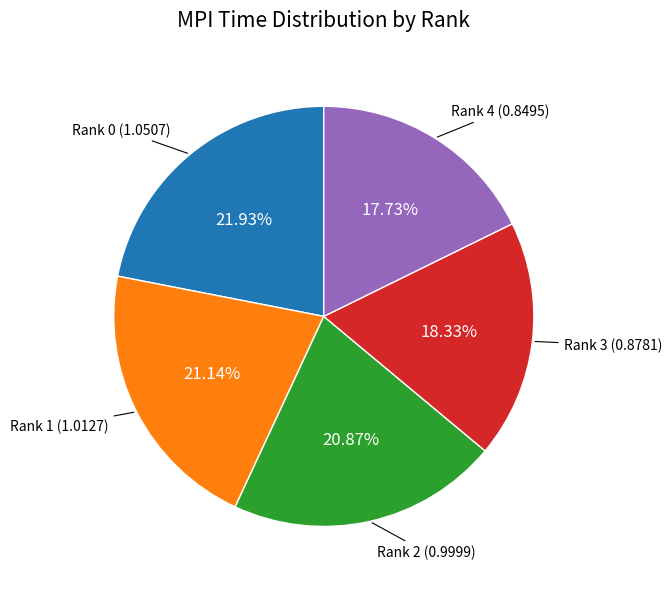

To the nearest percent, what portion does Rank 2 represent?

21%